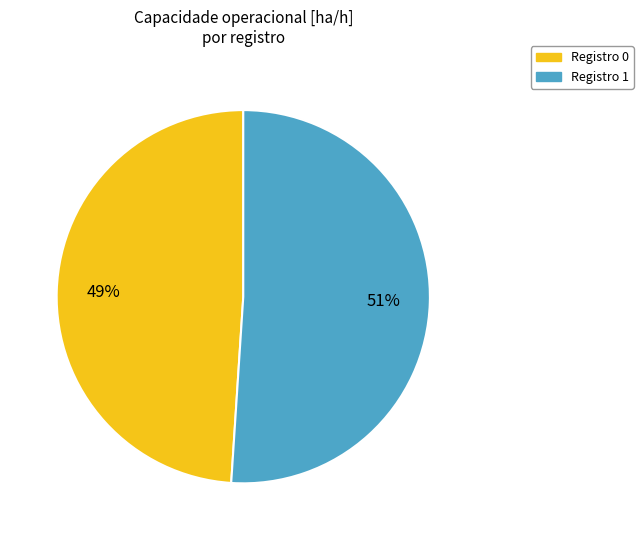

To the nearest percent, what is the difference between the largest and smallest slice percentages?

2%